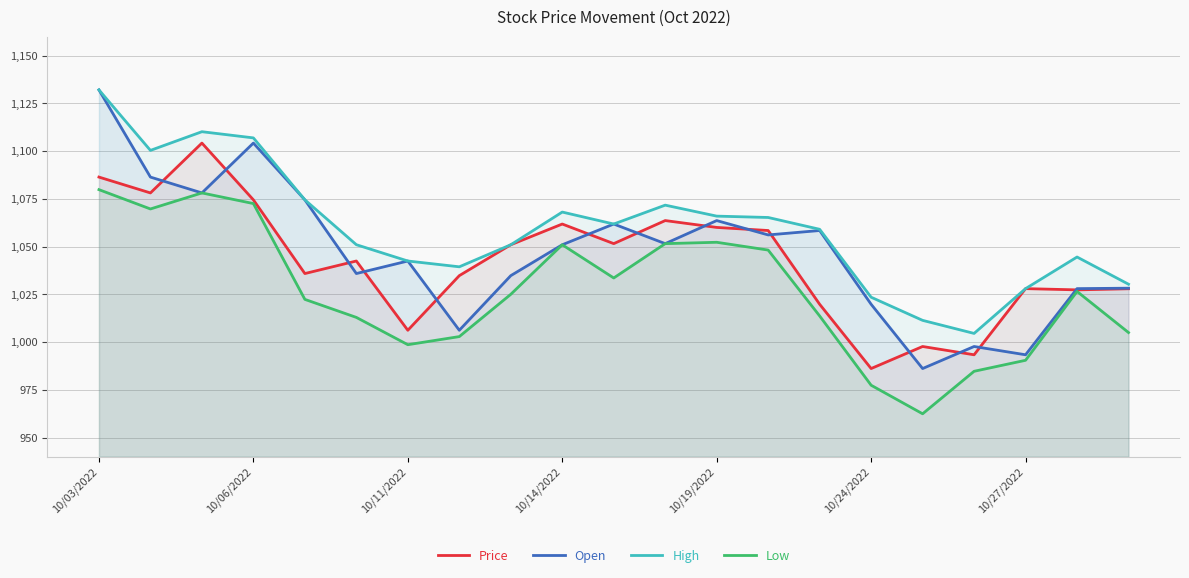

The Open series shows 1381.7 at 10/24/2022. True or false?

False